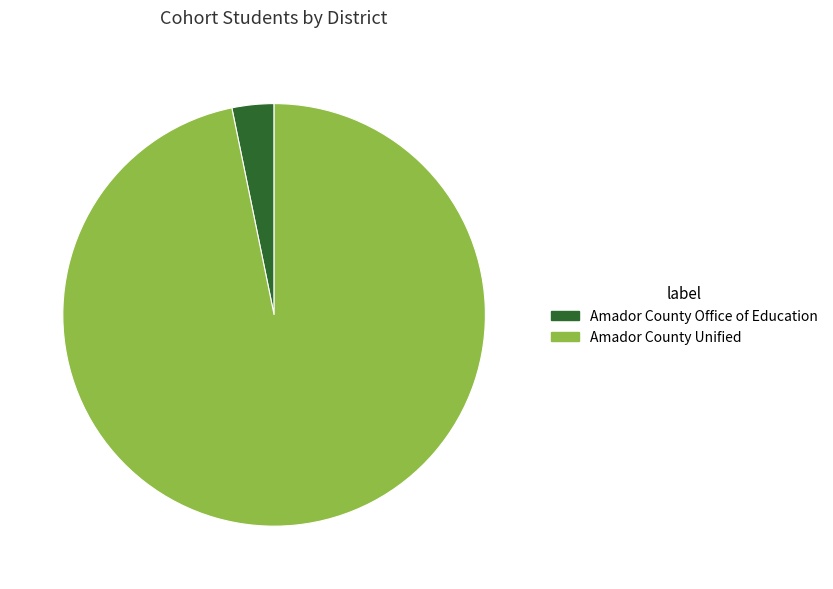

What is the ratio of the value at Amador County Unified to the value at Amador County Office of Education?

30.2